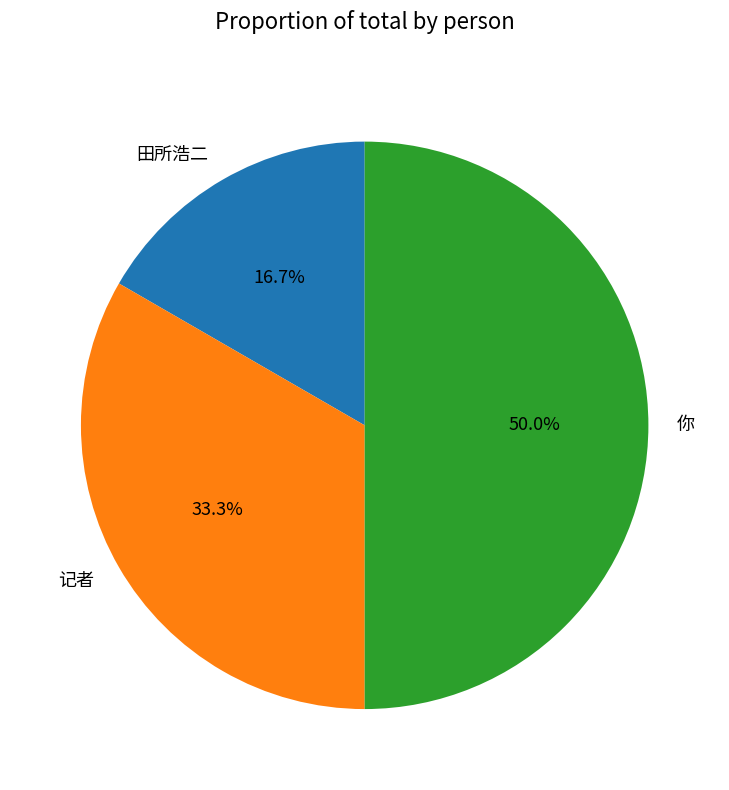

What is the ratio of the value at 记者 to the value at 你?

0.7